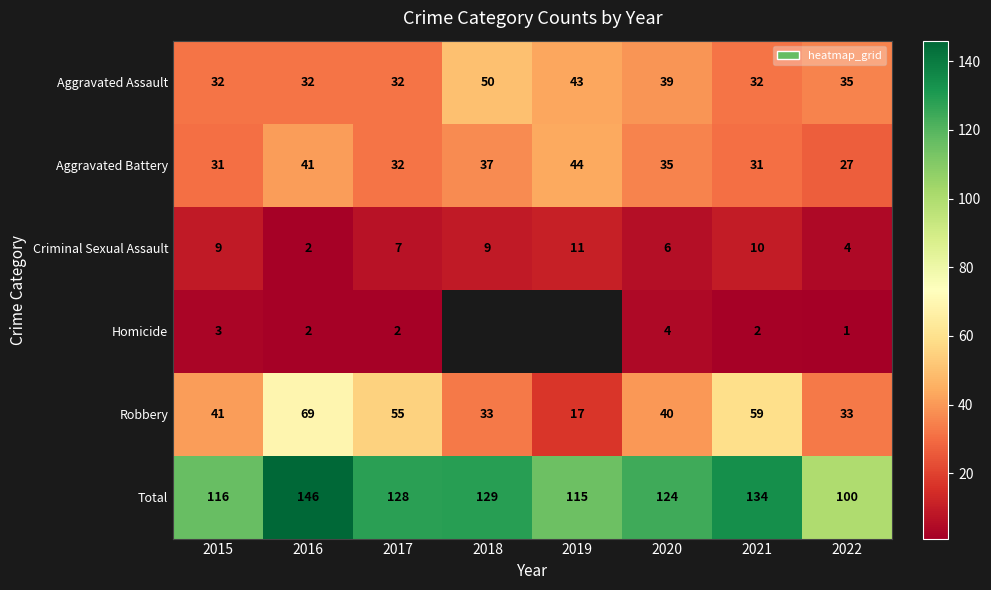

Where does the Aggravated Battery series first go above 35?

2016